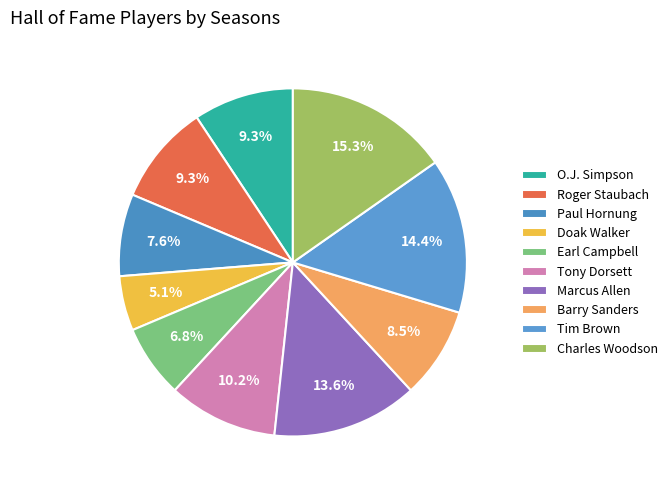

To the nearest percent, what is the average slice percentage?

10%